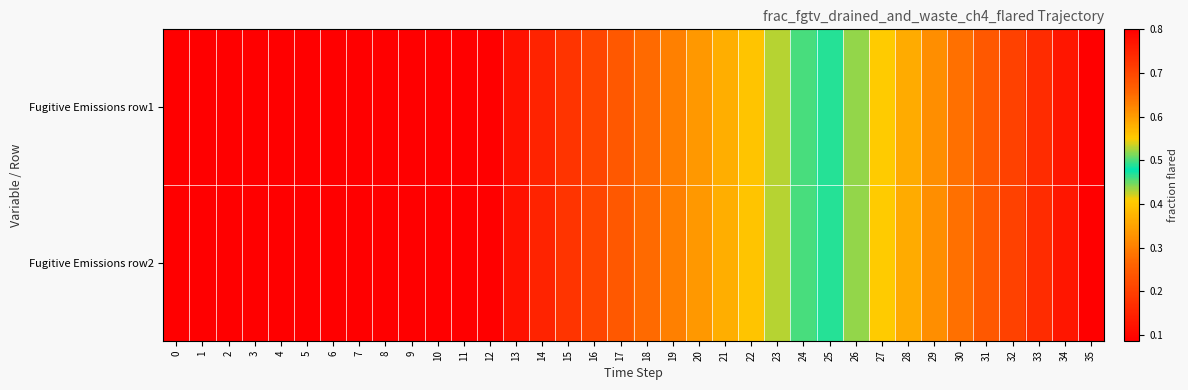

Reading right to left, extract all data points from this chart.

Fugitive Emissions row1: 35=0.8	34=0.8	33=0.7	32=0.7	31=0.7	30=0.6	29=0.6	28=0.6	27=0.6	26=0.5	25=0.5	24=0.5	23=0.4	22=0.4	21=0.4	20=0.3	19=0.3	18=0.3	17=0.2	16=0.2	15=0.2	14=0.1	13=0.1	12=0.1	11=0.1	10=0.1	9=0.1	8=0.1	7=0.1	6=0.1	5=0.1	4=0.1	3=0.1	2=0.1	1=0.1	0=0.1
Fugitive Emissions row2: 35=0.8	34=0.8	33=0.7	32=0.7	31=0.7	30=0.6	29=0.6	28=0.6	27=0.6	26=0.5	25=0.5	24=0.5	23=0.4	22=0.4	21=0.4	20=0.3	19=0.3	18=0.3	17=0.2	16=0.2	15=0.2	14=0.1	13=0.1	12=0.1	11=0.1	10=0.1	9=0.1	8=0.1	7=0.1	6=0.1	5=0.1	4=0.1	3=0.1	2=0.1	1=0.1	0=0.1